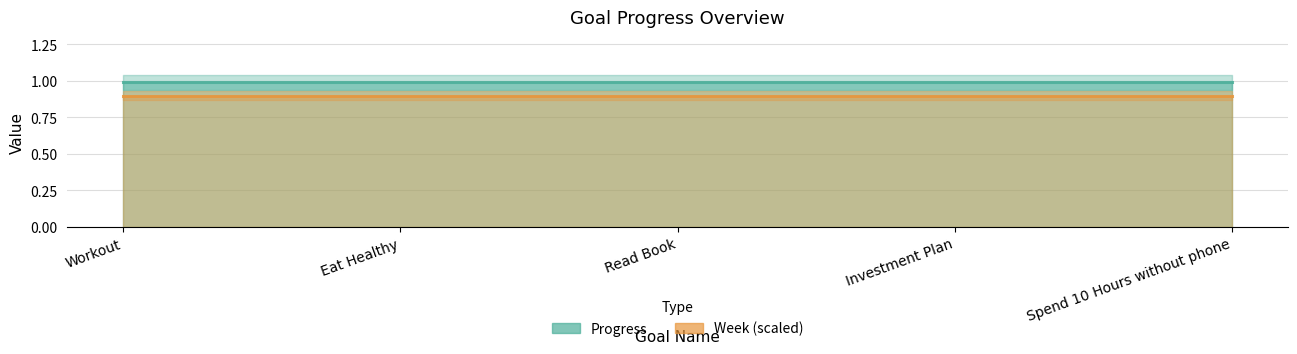

What is the maximum value shown in the chart?

1.0